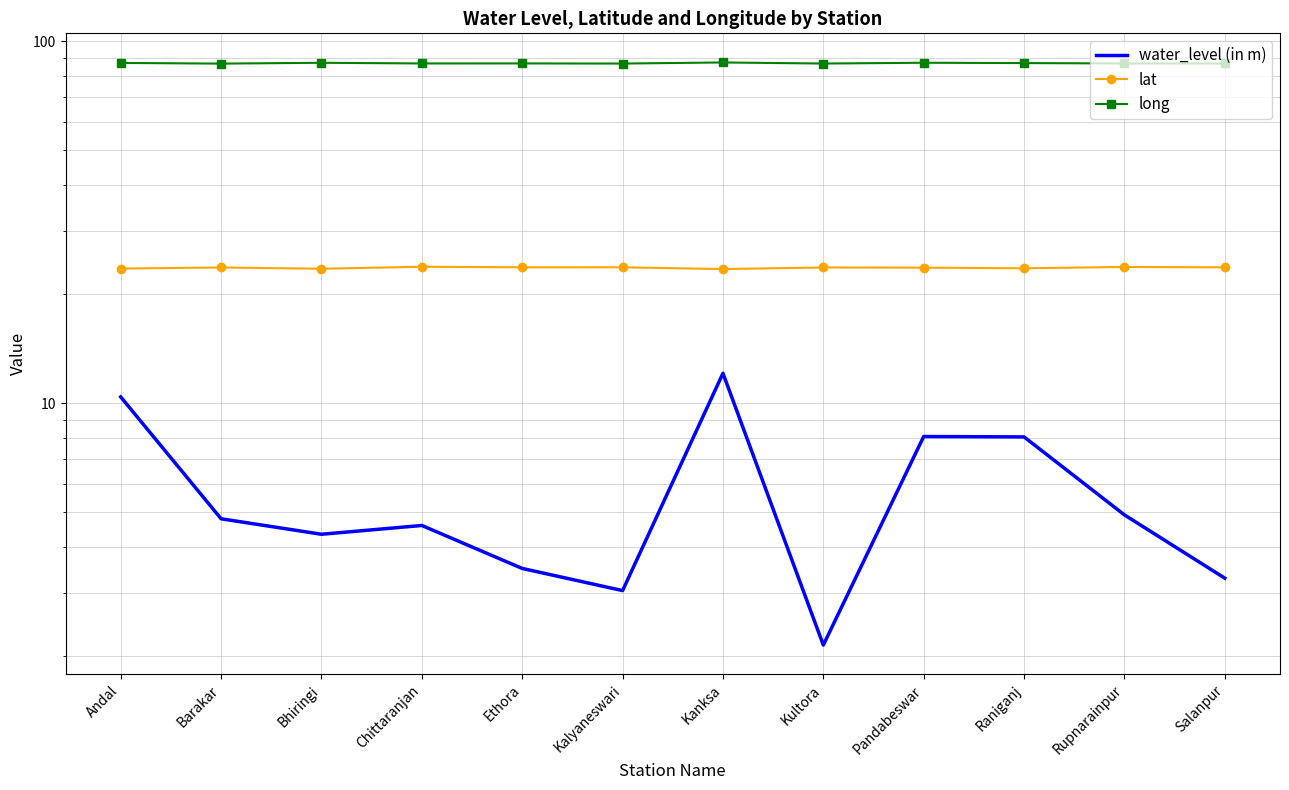

What is the average value of the lat series?

23.7